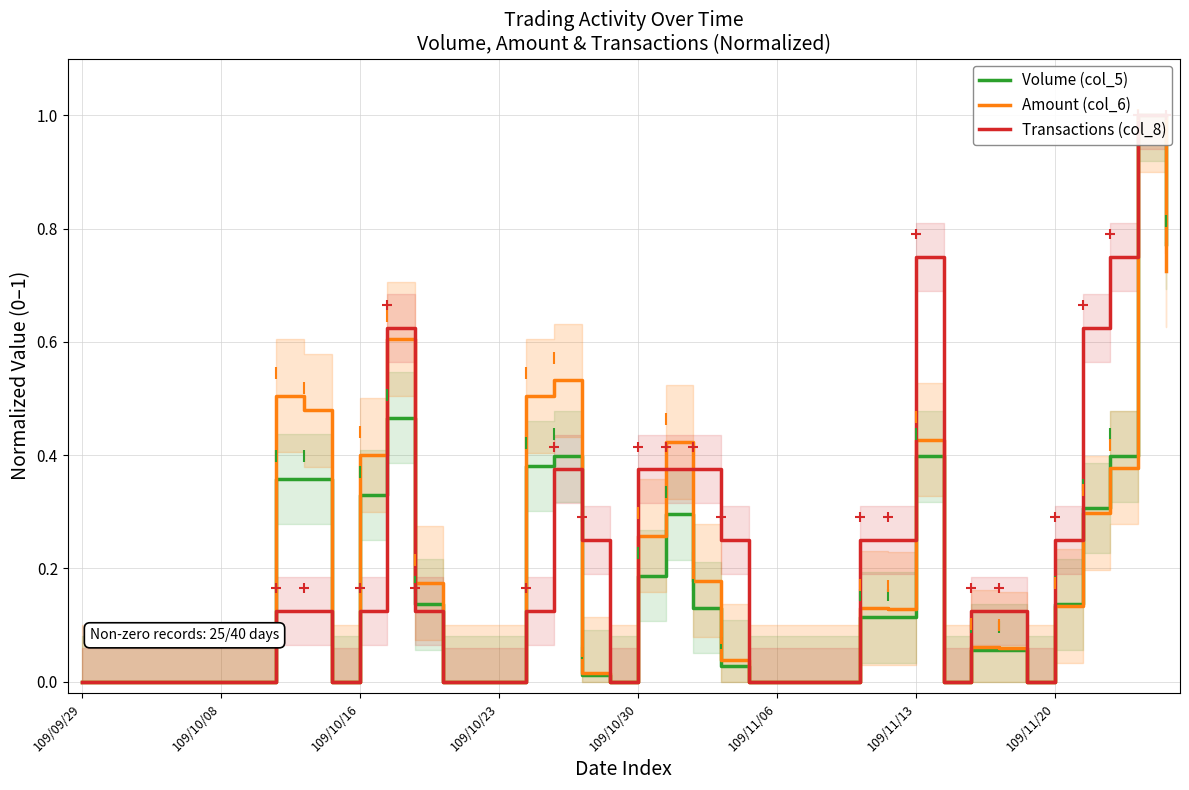

Rank the series by their maximum value, from lowest to highest.

Volume (col_5), Amount (col_6), Transactions (col_8)